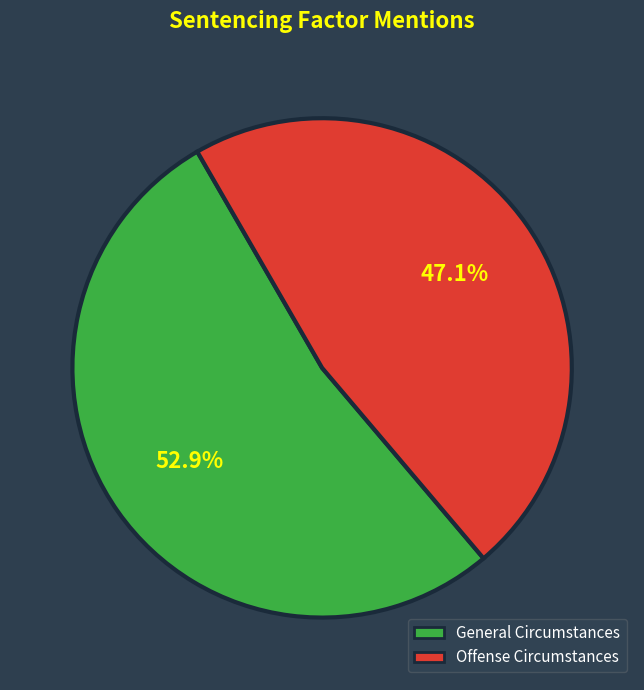

What is the majority slice?

General Circumstances